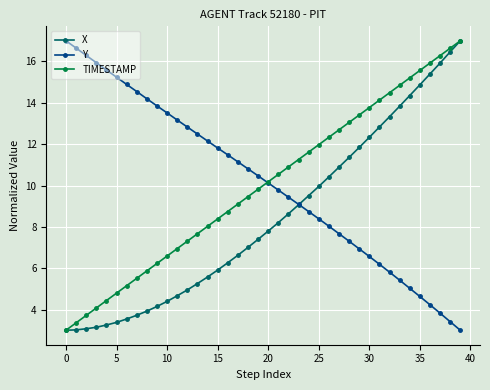

What is the minimum value shown in the chart?

3.0